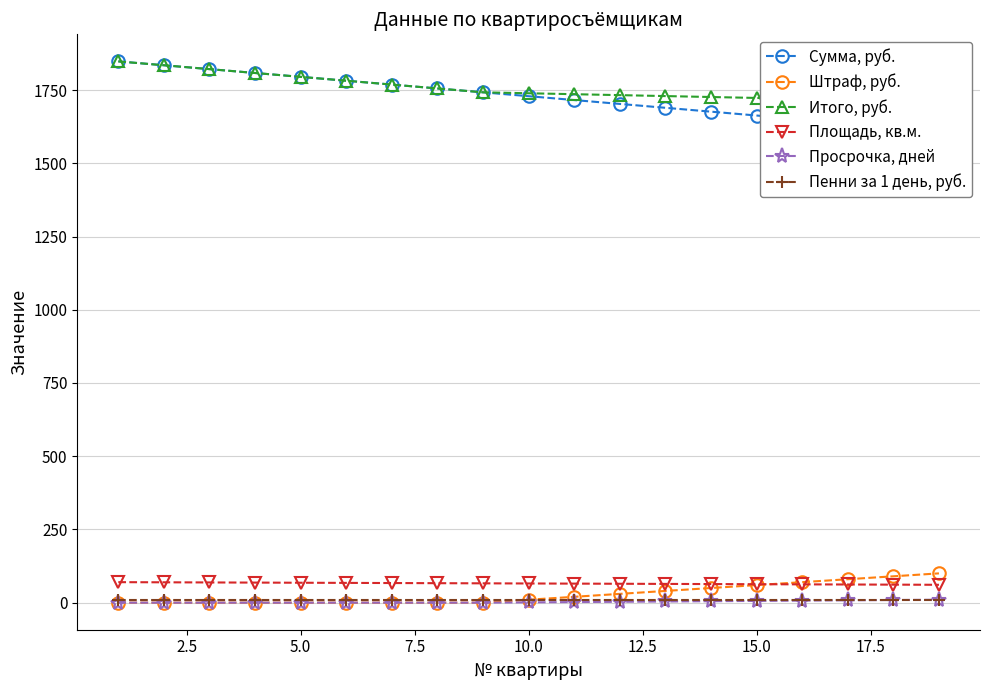

True or false: Просрочка, дней and Площадь, кв.м. cross at least once.

False